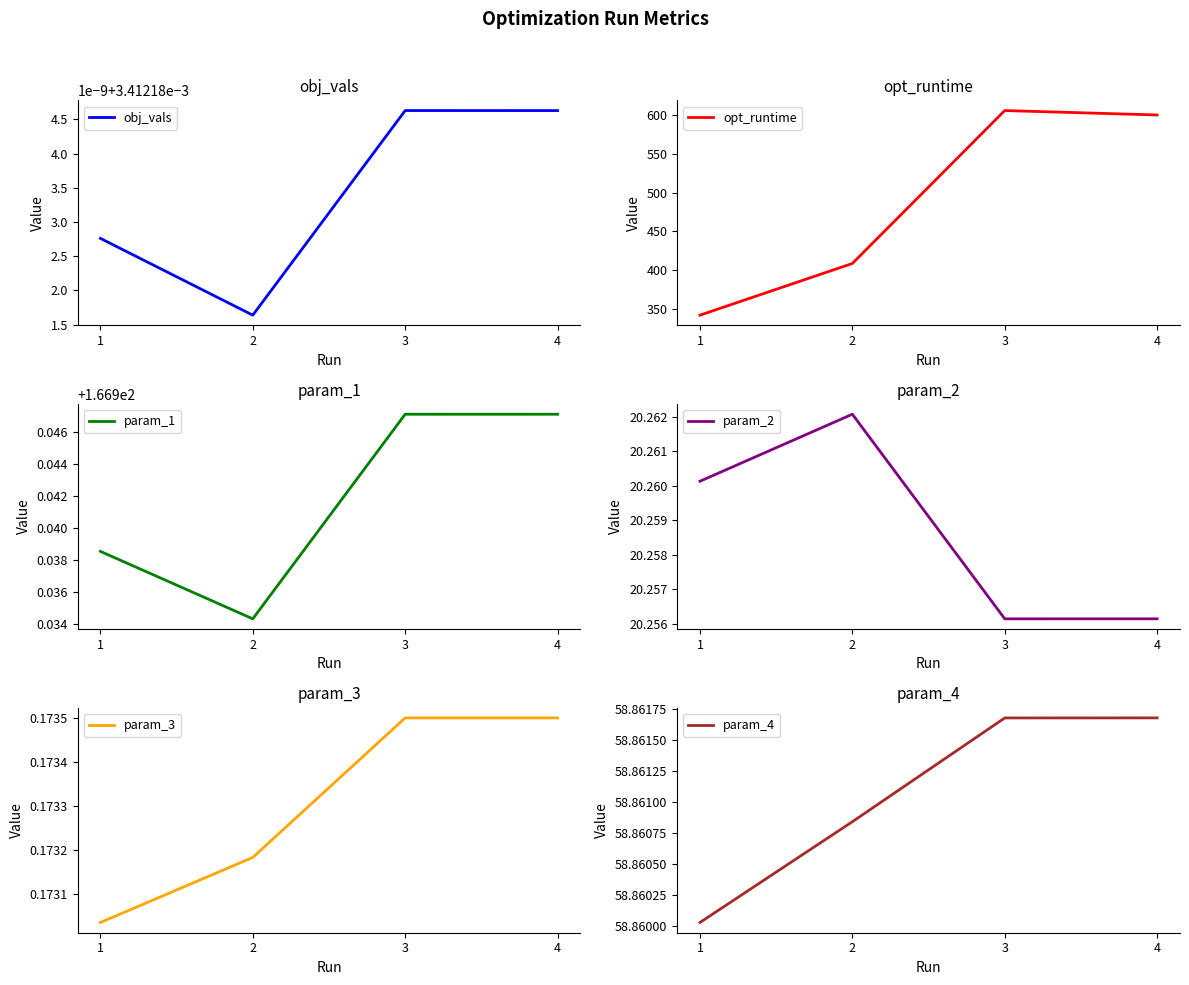

True or false: param_4 and param_1 intersect in this chart.

False